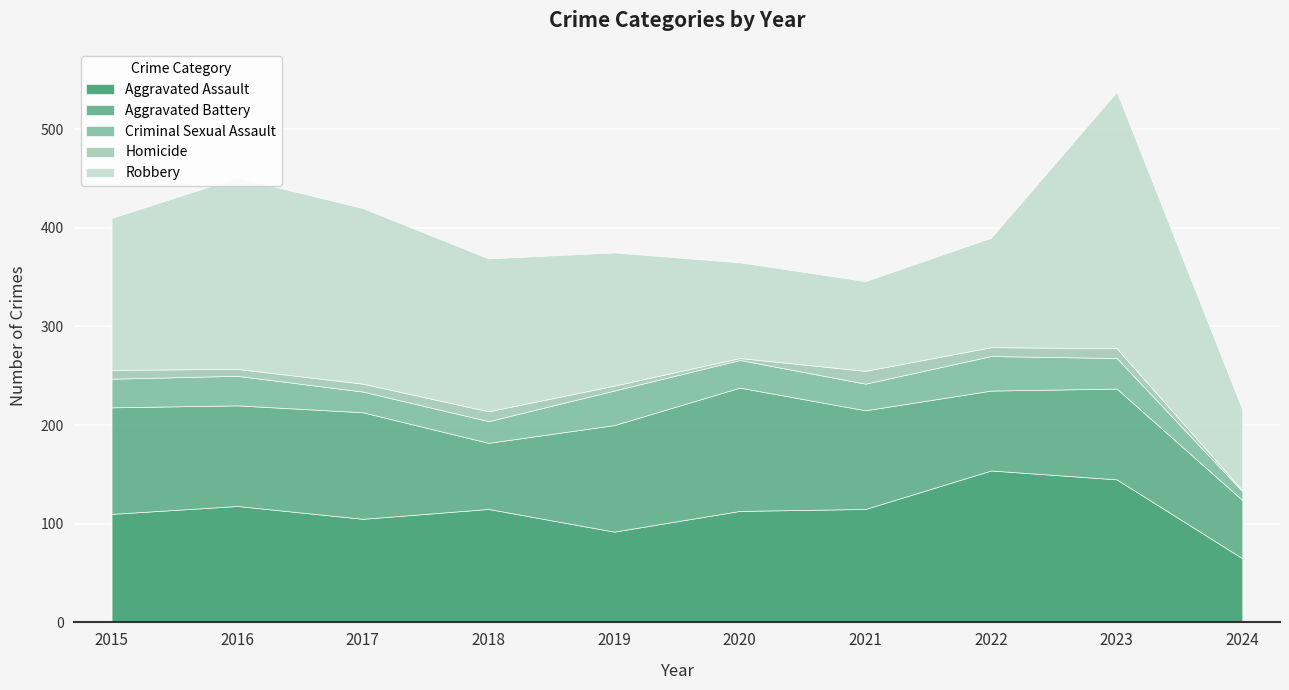

Which series has the largest total across all categories?

Robbery